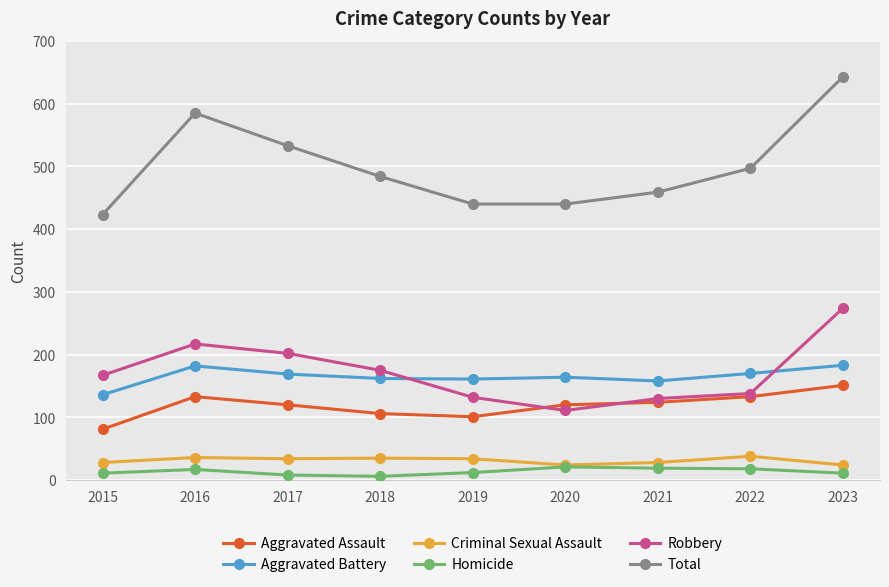

At how many categories does at least one series exceed 105?

9